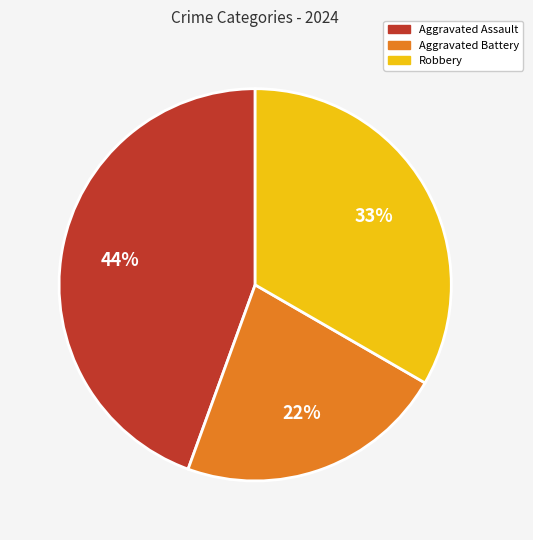

To the nearest percent, what portion does Aggravated Assault represent?

44%